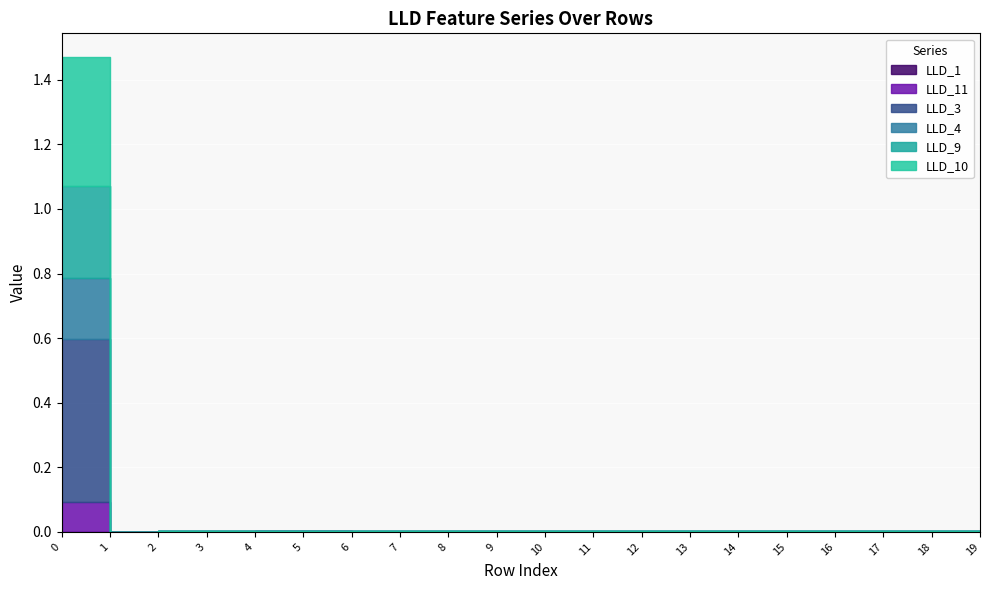

True or false: LLD_3 and LLD_4 cross at least once.

False